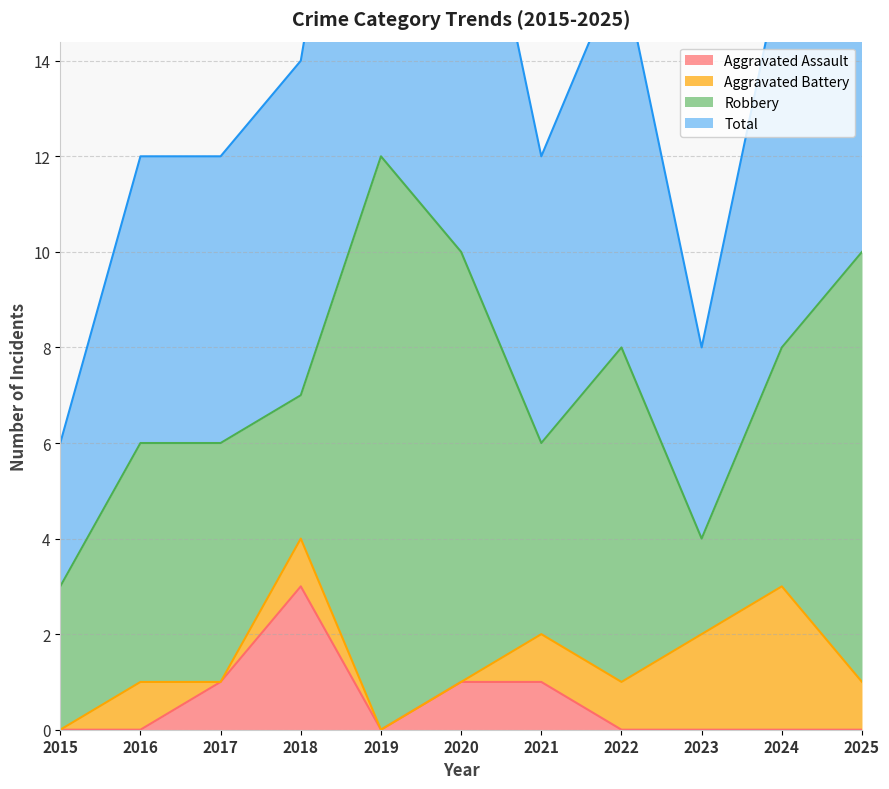

The value of Aggravated Assault at 2023 is -2. True or false?

False